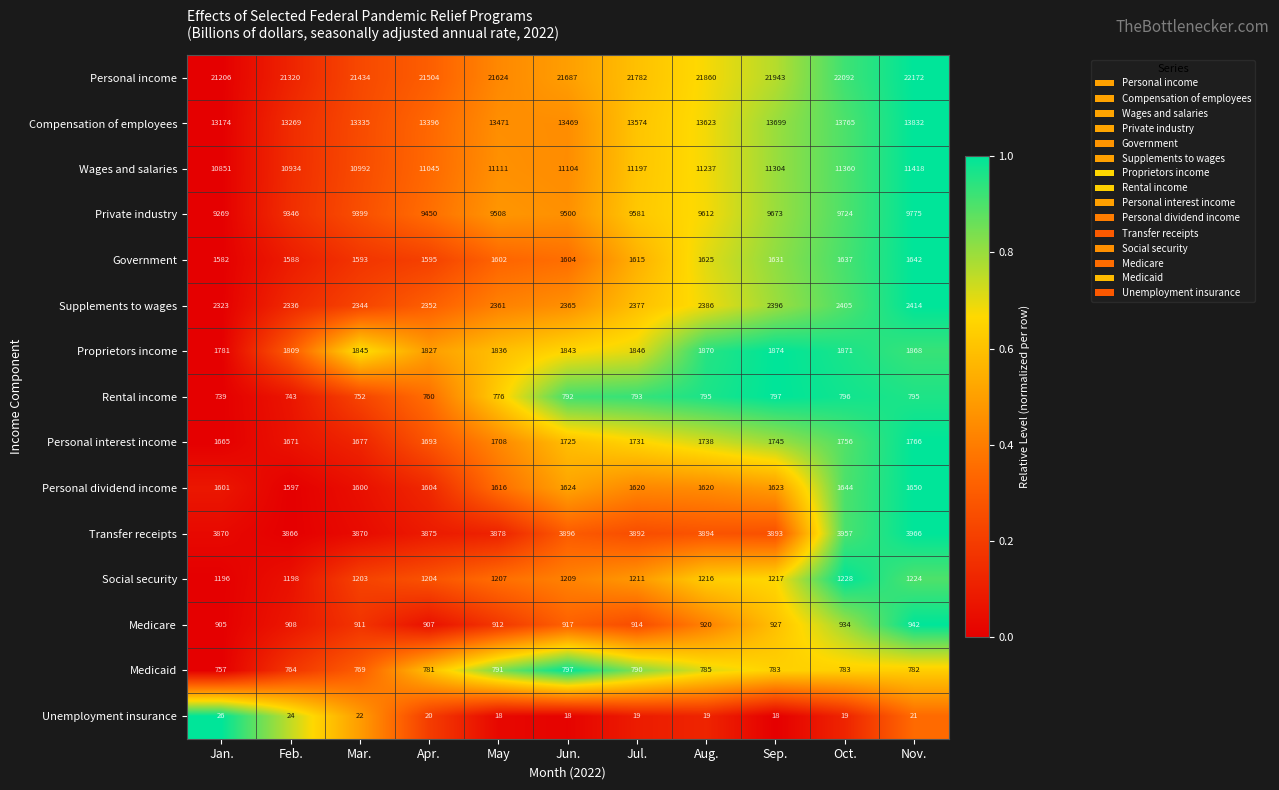

At Feb., list the series in order from largest to smallest.

Personal income, Compensation of employees, Wages and salaries, Private industry, Transfer receipts, Supplements to wages, Proprietors income, Personal interest income, Personal dividend income, Government, Social security, Medicare, Medicaid, Rental income, Unemployment insurance